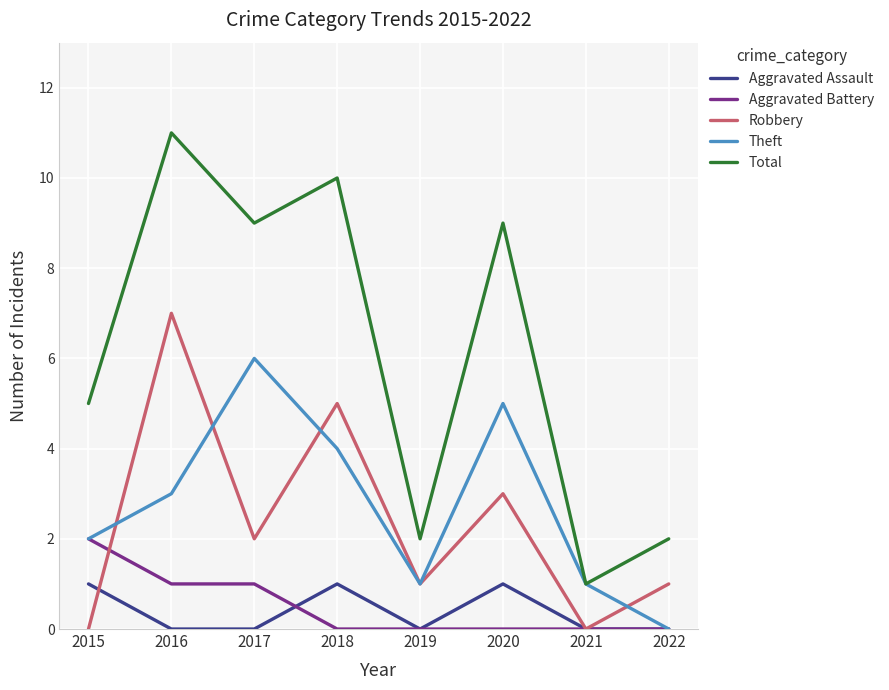

What is the total value across all series at 2018?

20